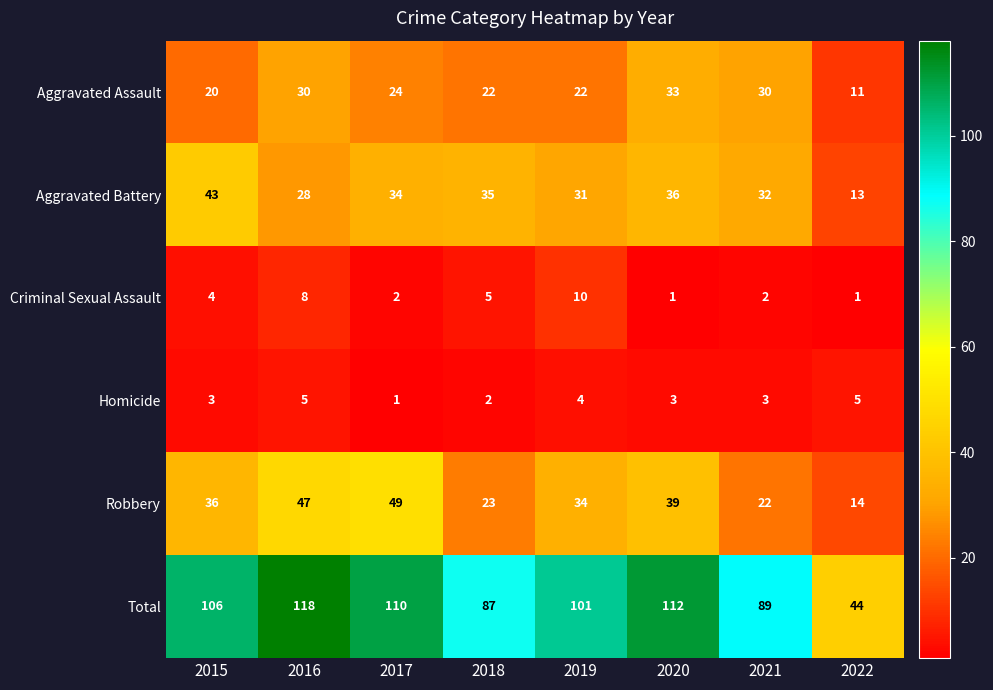

The value of Total at 2020 is 112. True or false?

True